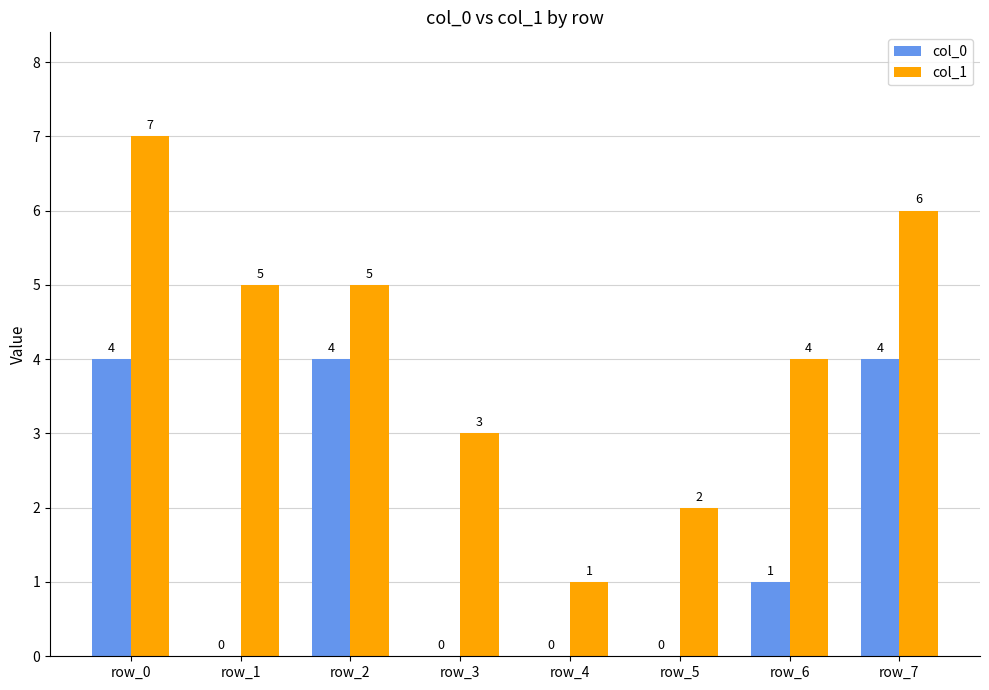

What is the sum of all col_1 values?

33